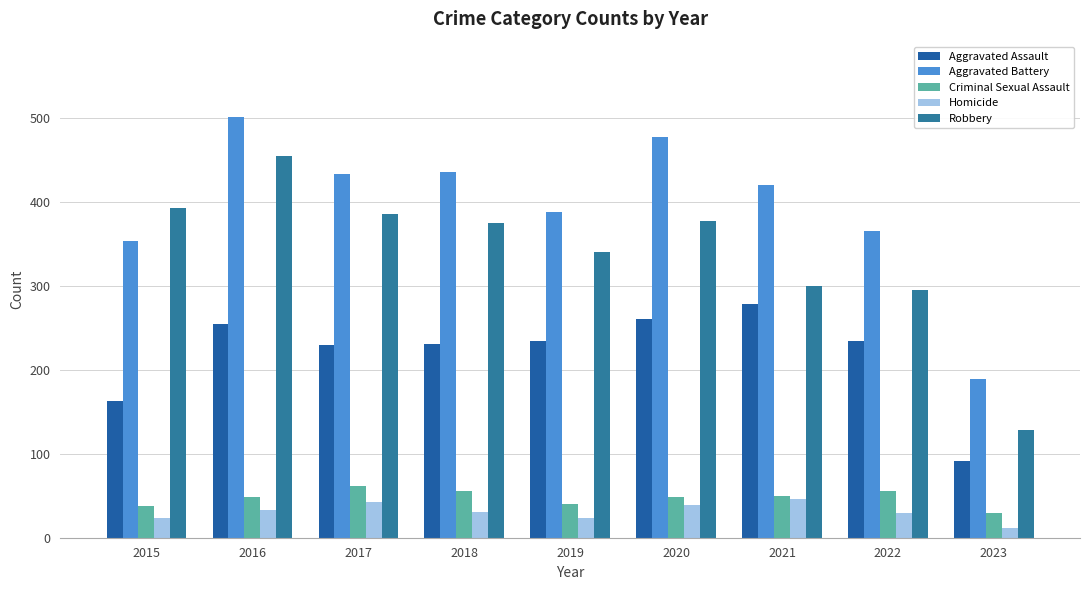

How many values in the Robbery series are below 375?

4